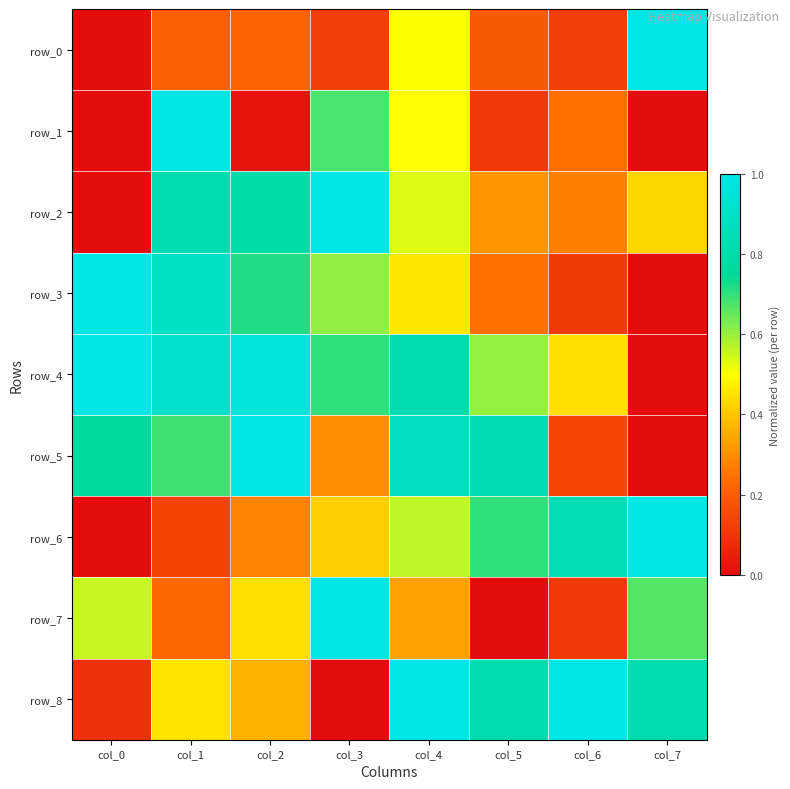

What is the sum of all row_4 values?

5.5